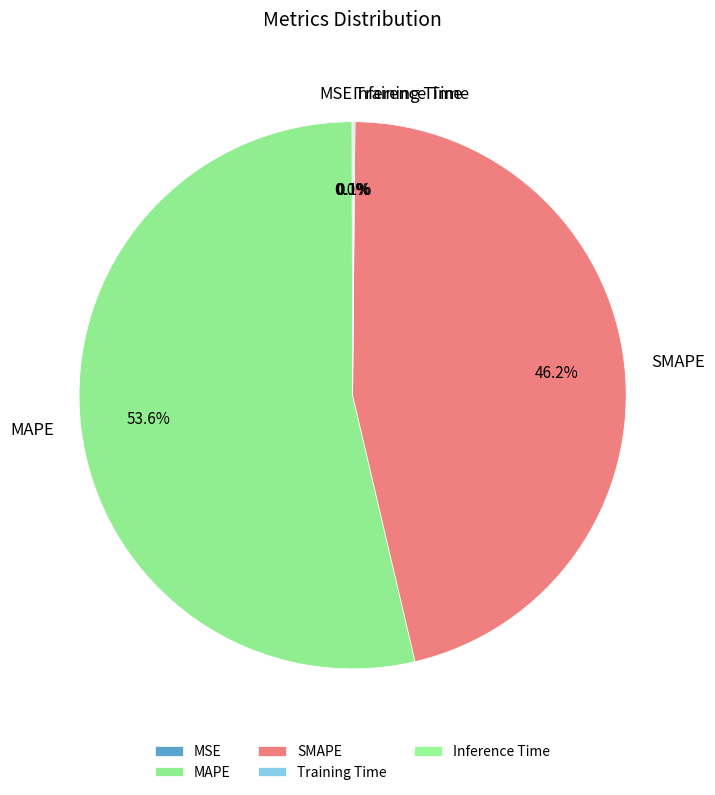

What percentage is NOT represented by MAPE?

46.4%